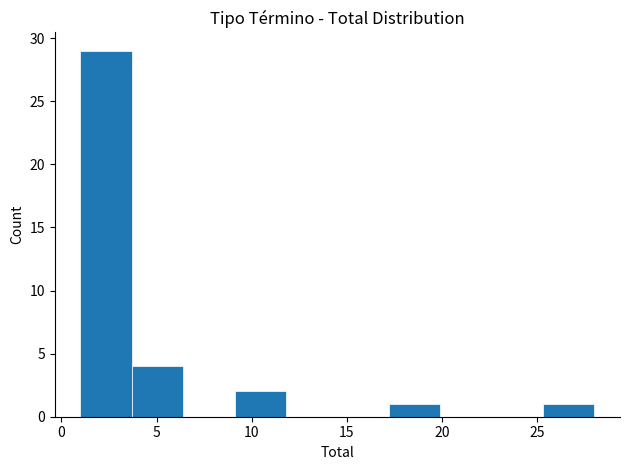

What is the height of the bar covering 9.1 to 11.8 on the x-axis? Neither the bar edges nor the heights are printed on the chart, so give them approximately, as read against the axes.

2